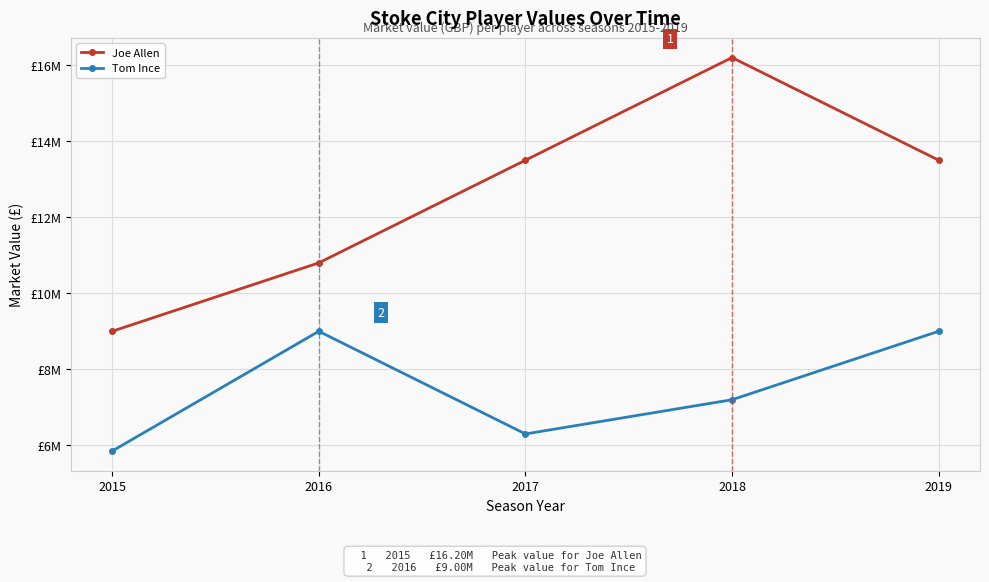

True or false: Joe Allen has a value of 13500000 at 2017.

True